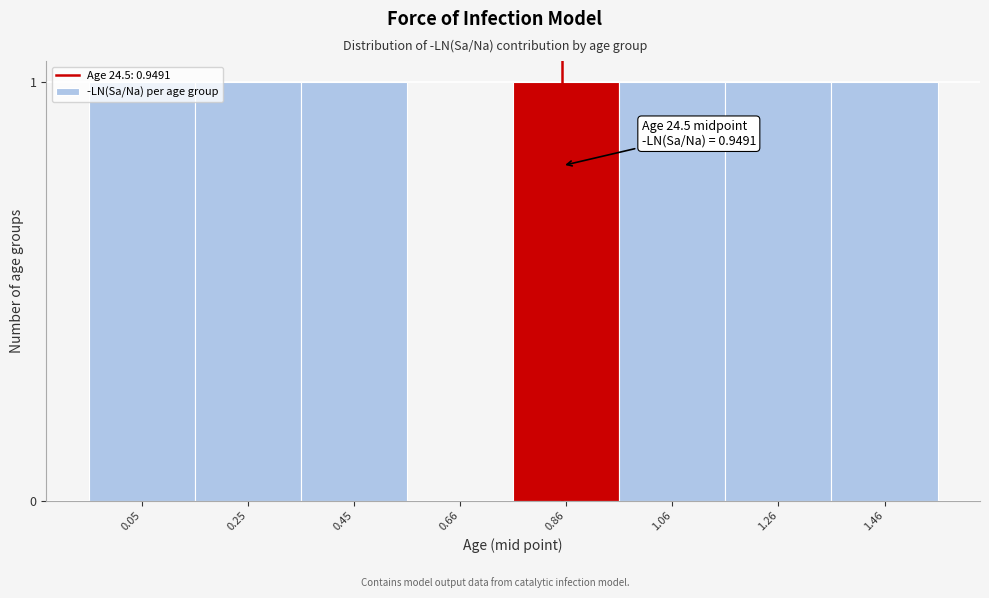

What is the sum of all values?

7